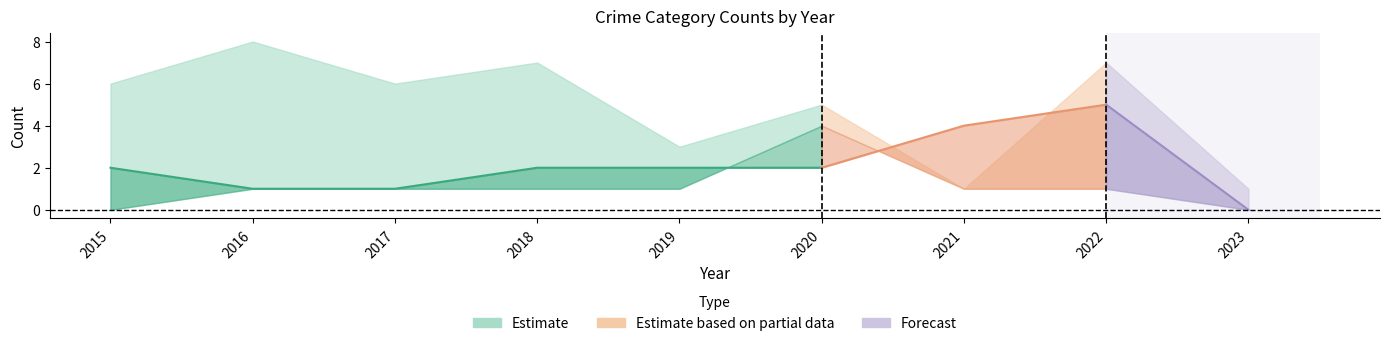

At which category is the sum across all series the highest?

2022